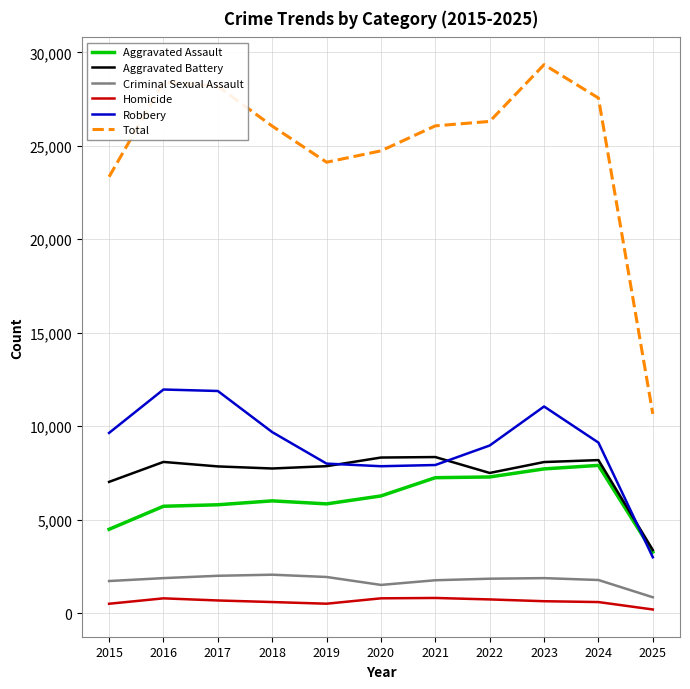

What is the highest value of the Criminal Sexual Assault series?

2051